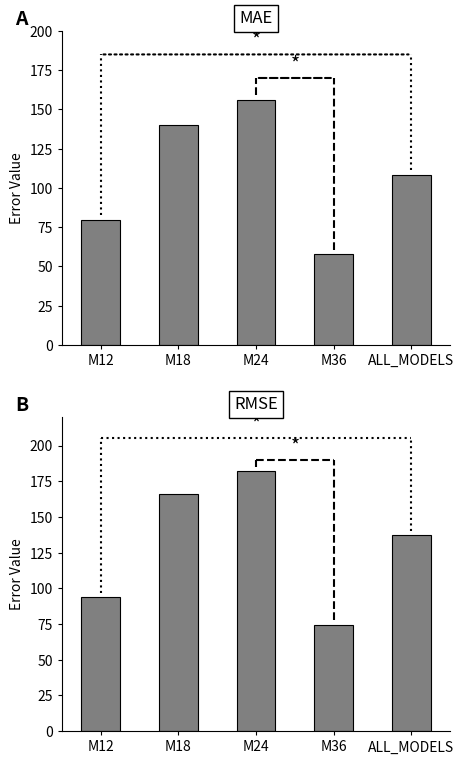

Which series has the largest total across all categories?

RMSE